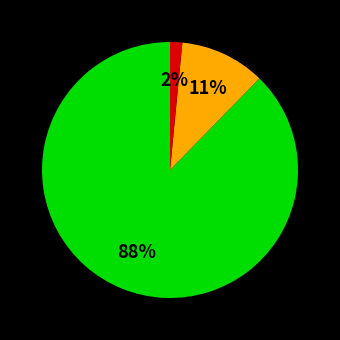

To the nearest percent, what is the average slice percentage?

33%